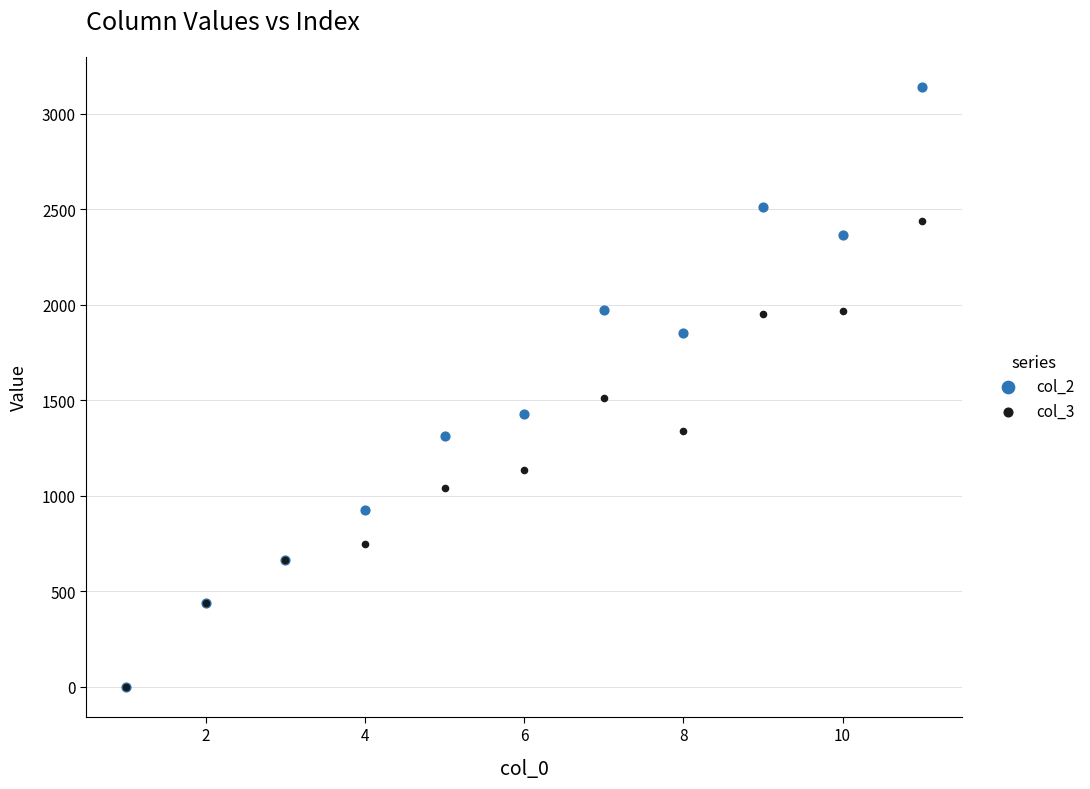

Across all series, what Y value is closest to 1570?

1513.3